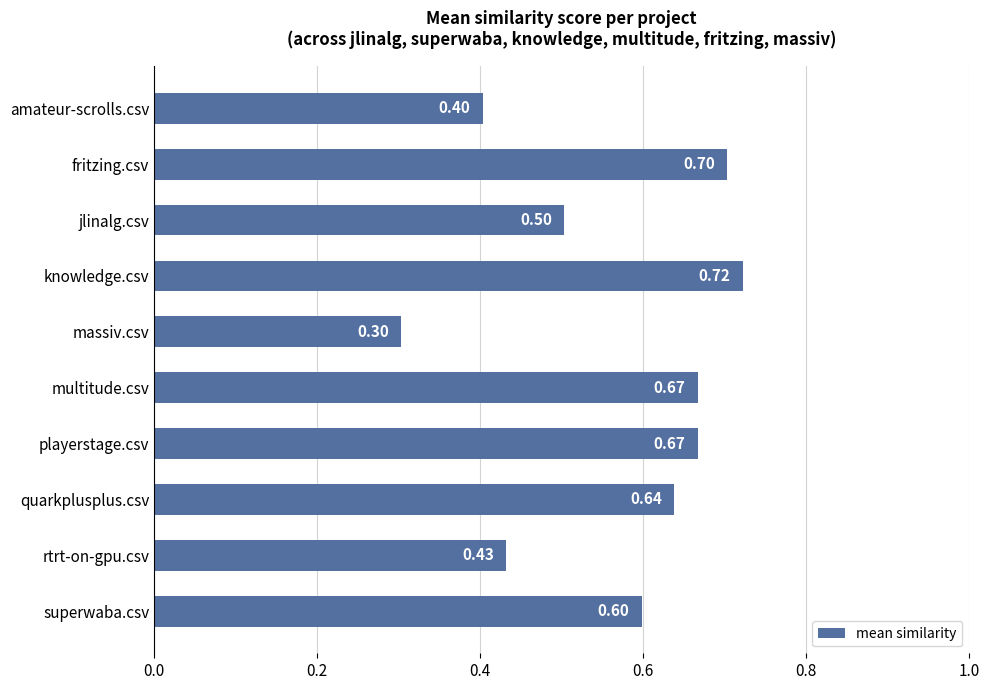

What is the difference between the second highest and second lowest values?

0.3